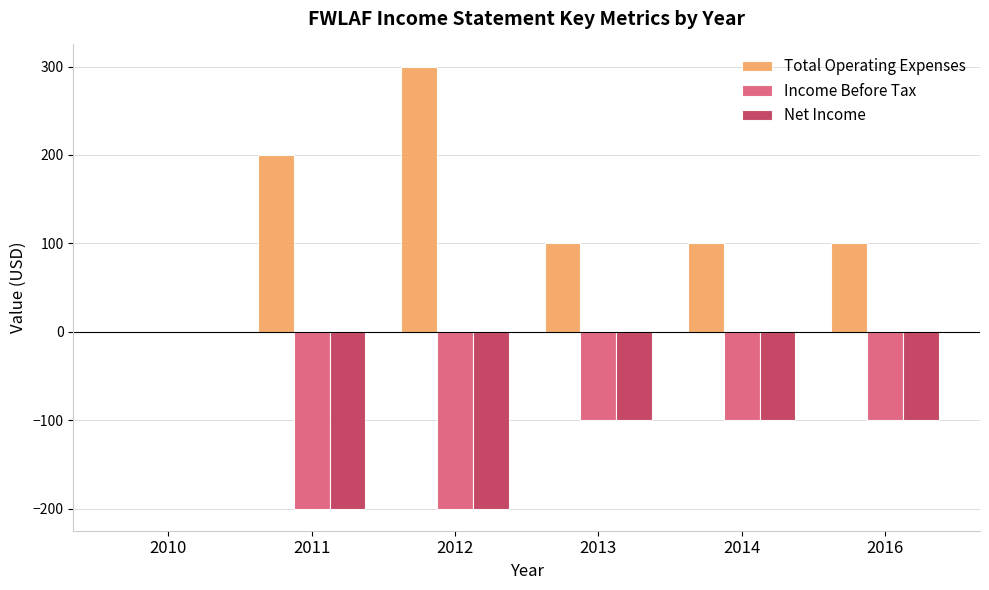

At which label does Total Operating Expenses reach its peak?

2012